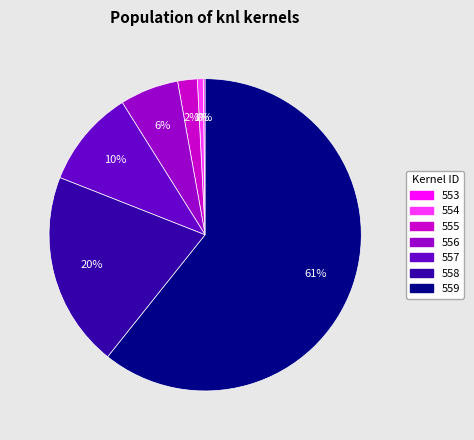

The 556 slice represents 14% of the pie. True or false?

False